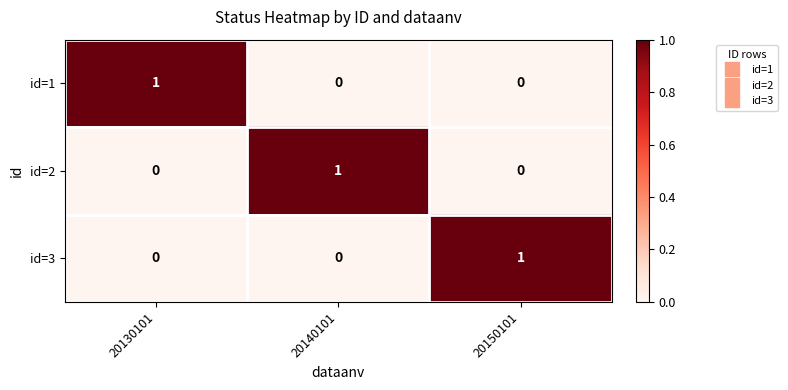

How many data points in id=3 are above 0?

1